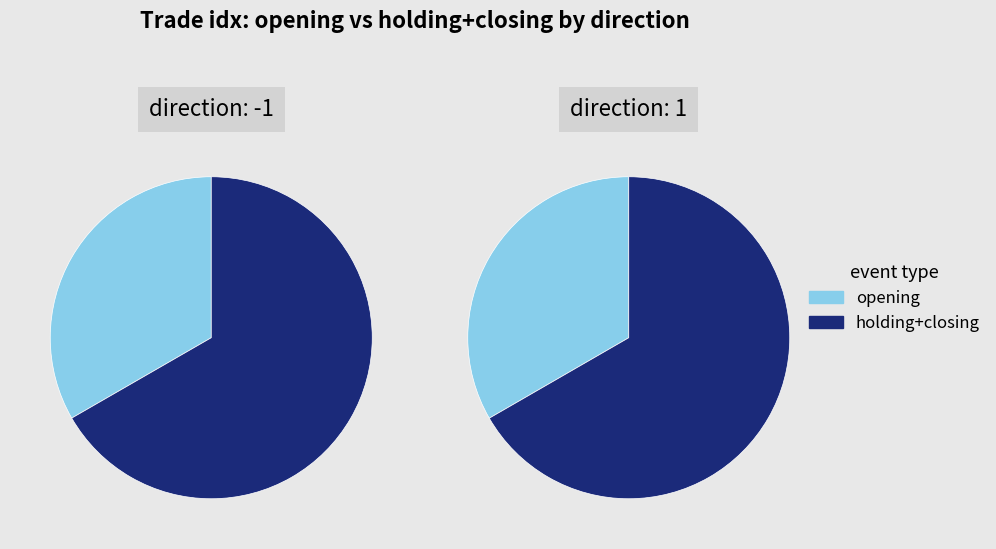

Combined, do 1 and 5 account for over 50%?

No